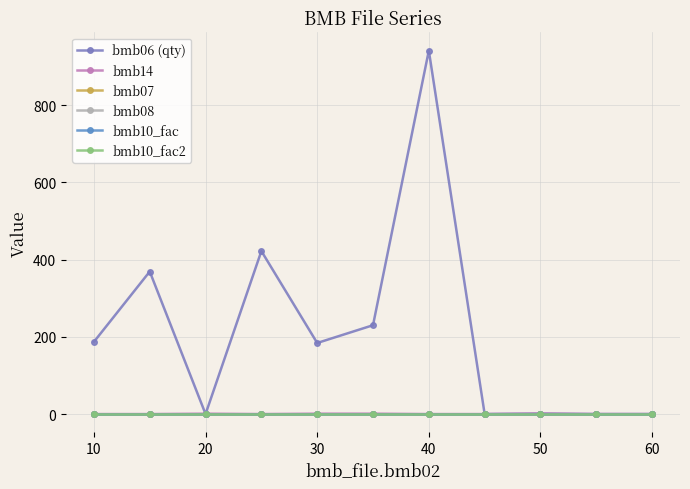

List the series in order of their peak value, highest first.

bmb06 (qty), bmb14, bmb07, bmb10_fac, bmb10_fac2, bmb08